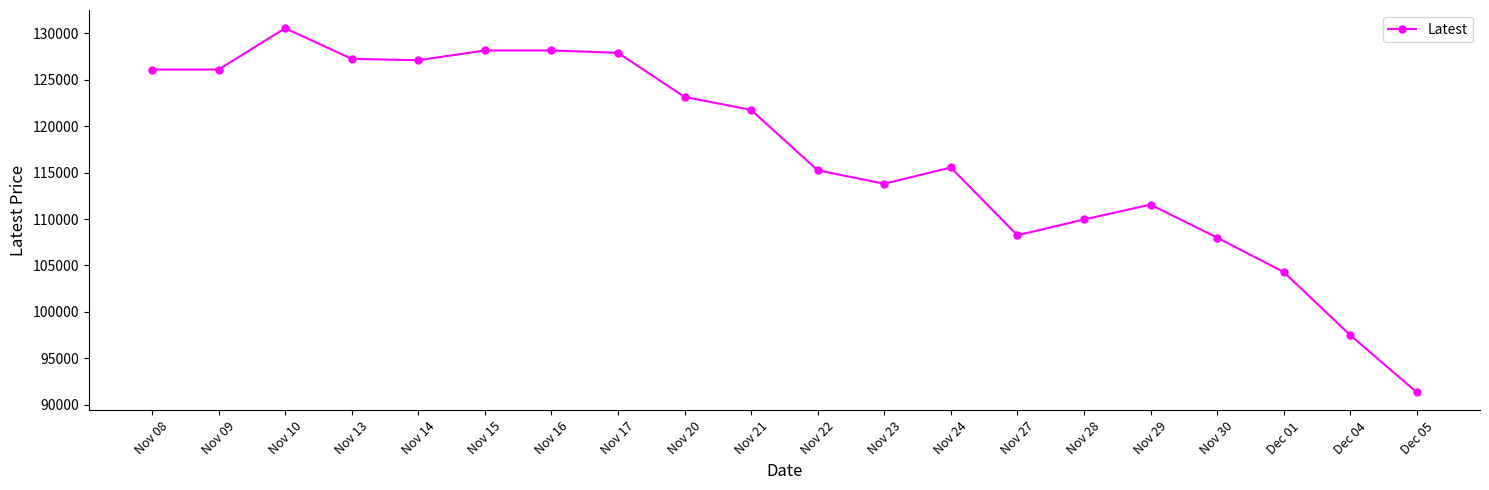

True or false: there are more than 0 points higher than both neighbors.

True